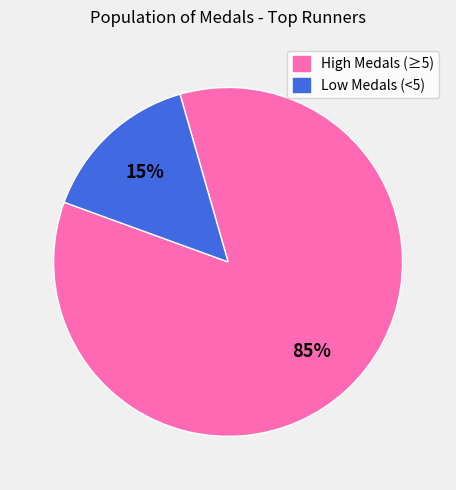

How many slices are in this pie chart?

2